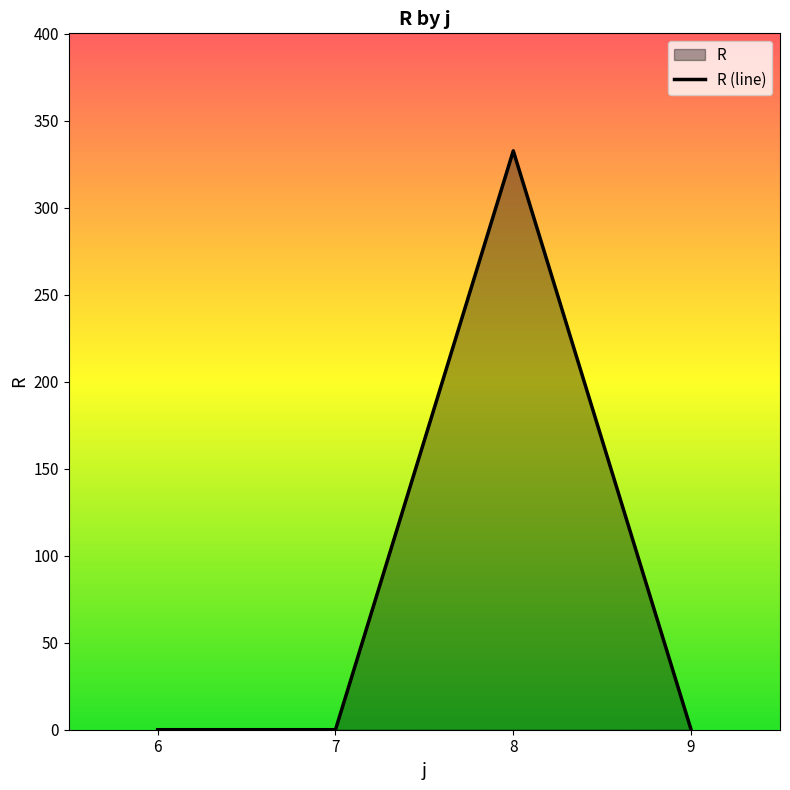

True or false: s has more than 0 points higher than both neighbors.

True